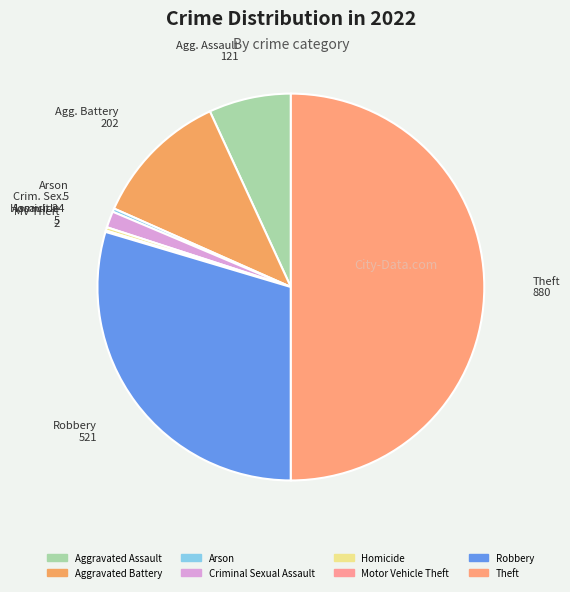

To the nearest percent, what is the difference between the largest and smallest slice percentages?

50%